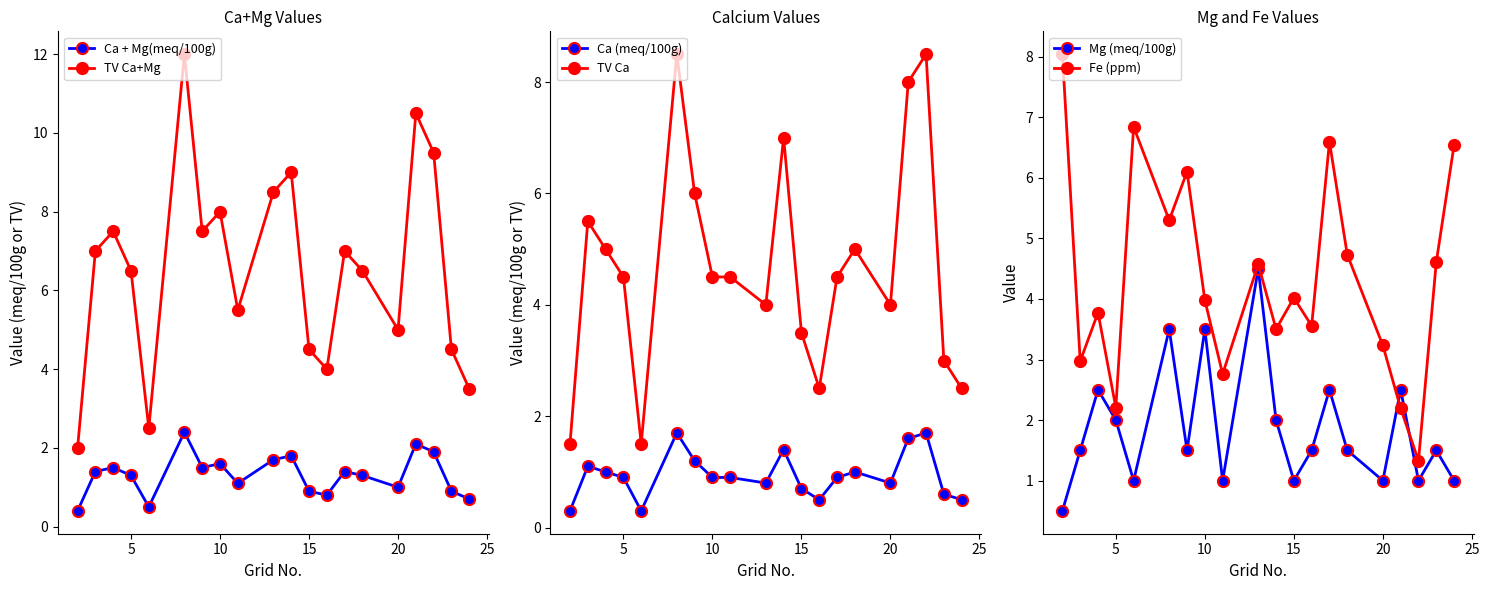

How many interior local peaks does the TV Ca+Mg series have?

6